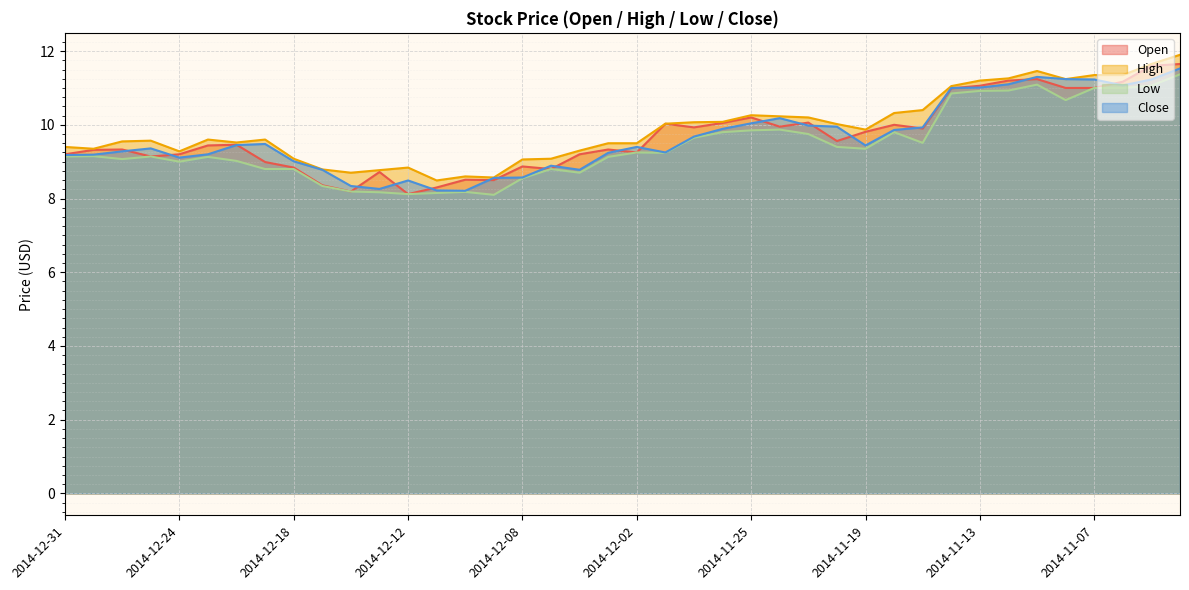

Is it true that High equals 11.3 at 2014-11-06?

True